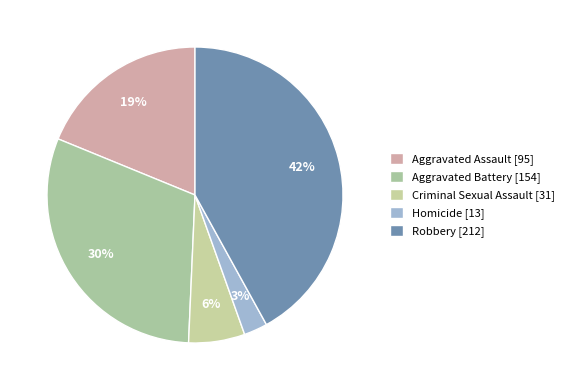

How many segments does this pie chart have?

5